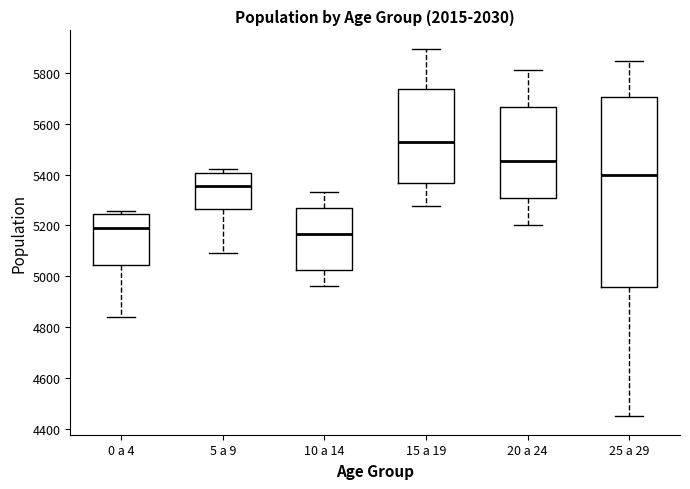

Where is the lower edge of the box for 15 a 19 on the y-axis? The values are not printed on the chart, so give them approximately, as read against the axis.

5360